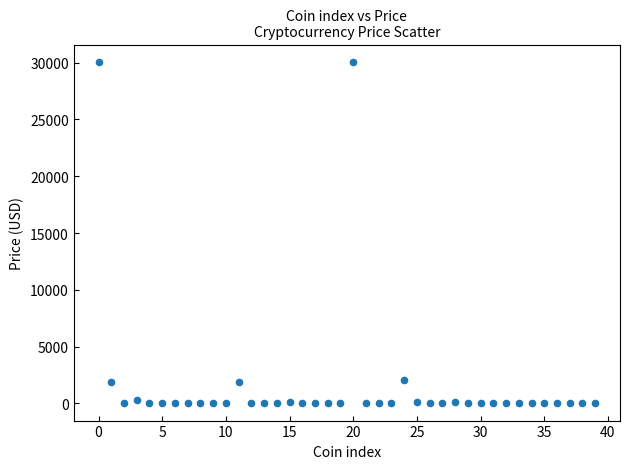

What is the range of Y values (max minus min)?

30092.7